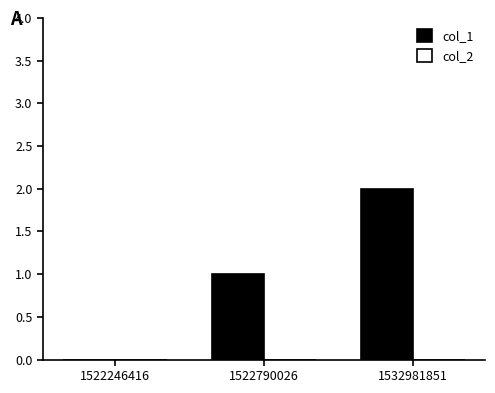

Are the bars horizontal?

No